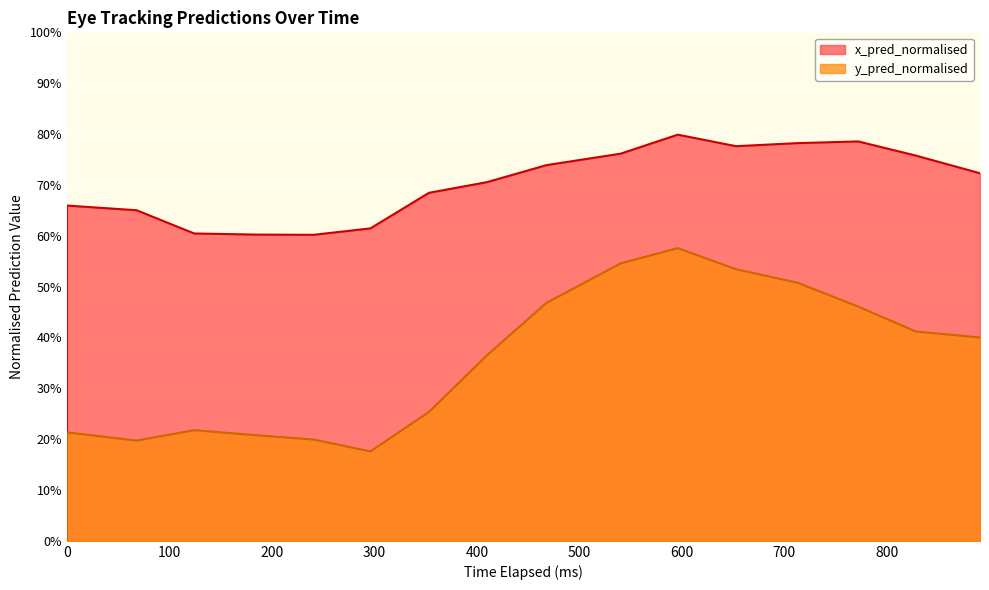

How many lines are shown in the chart?

2